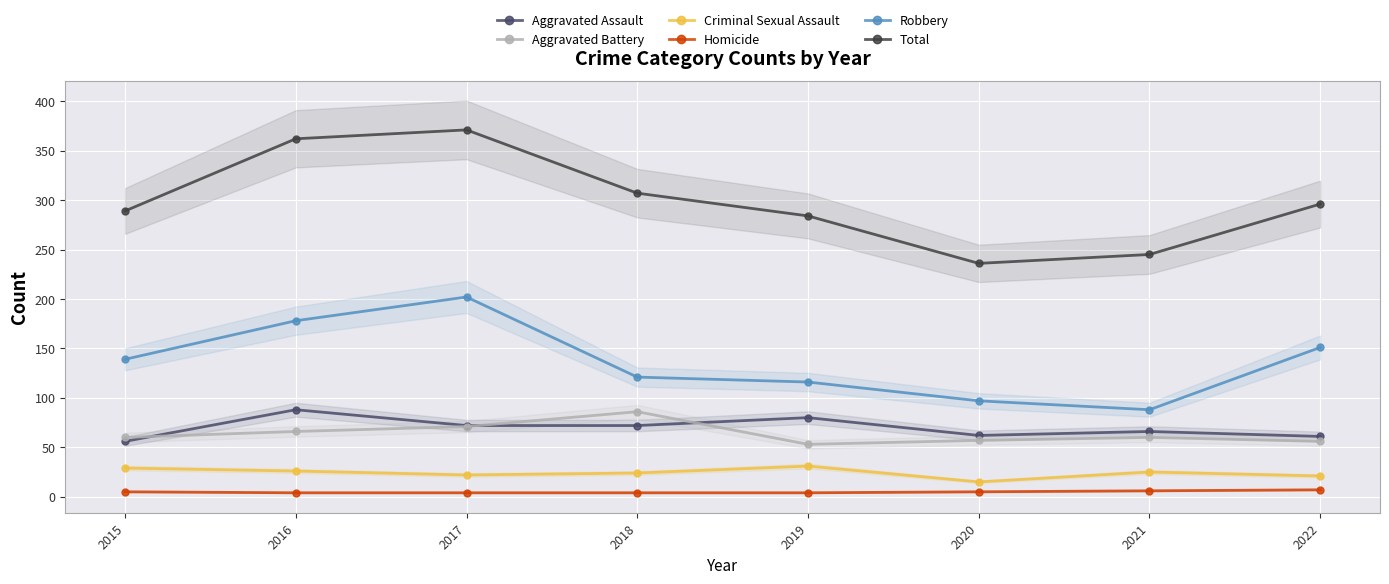

What is the difference between the second highest and minimum values in the Robbery series?

90